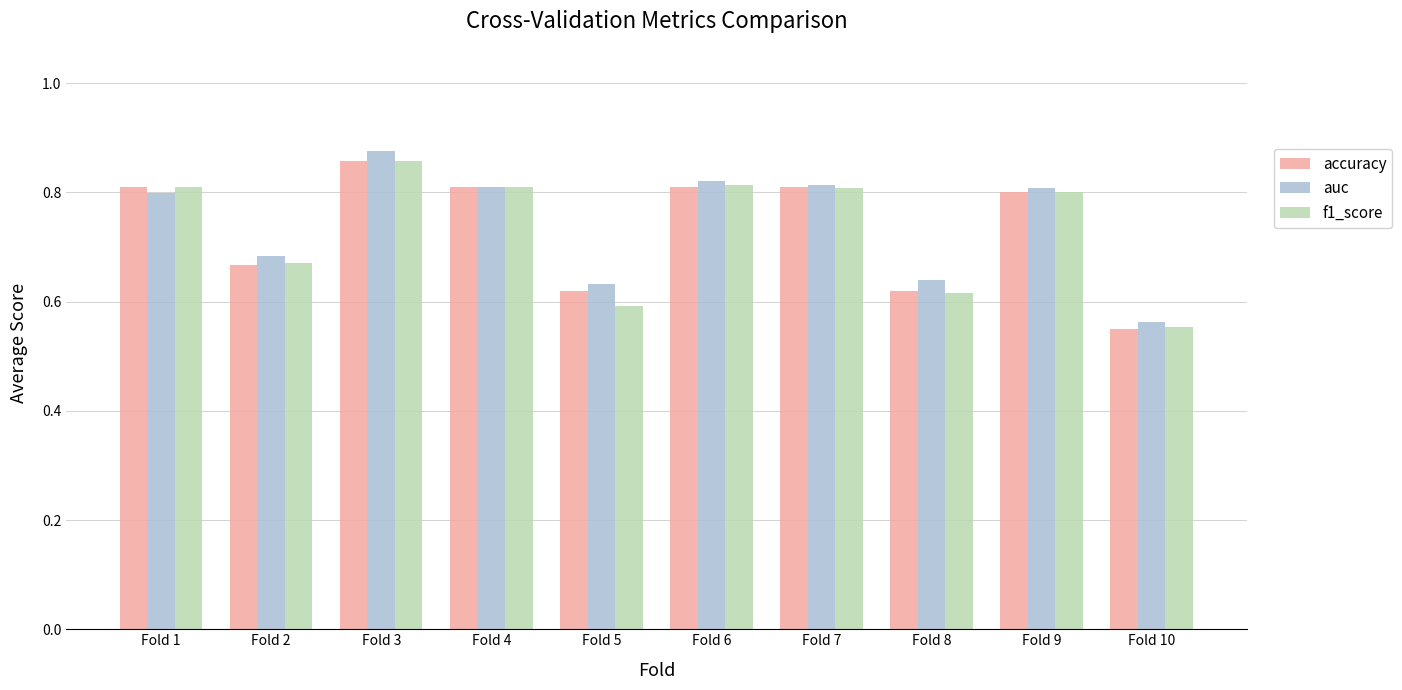

At which category is the sum across all series the highest?

Fold 3